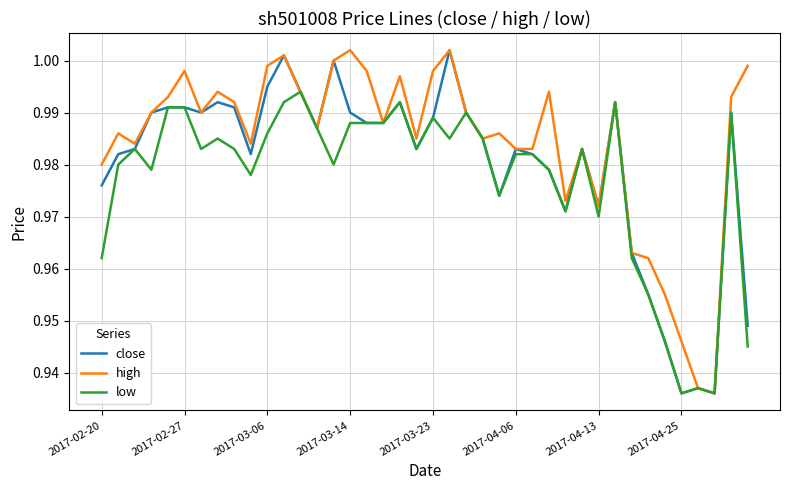

Rank the series by their average value, from highest to lowest.

high, close, low